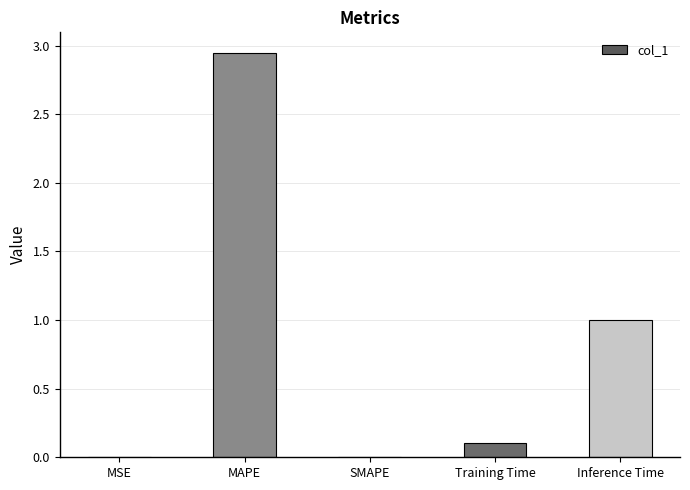

What value does the data have at Inference Time?

1.0